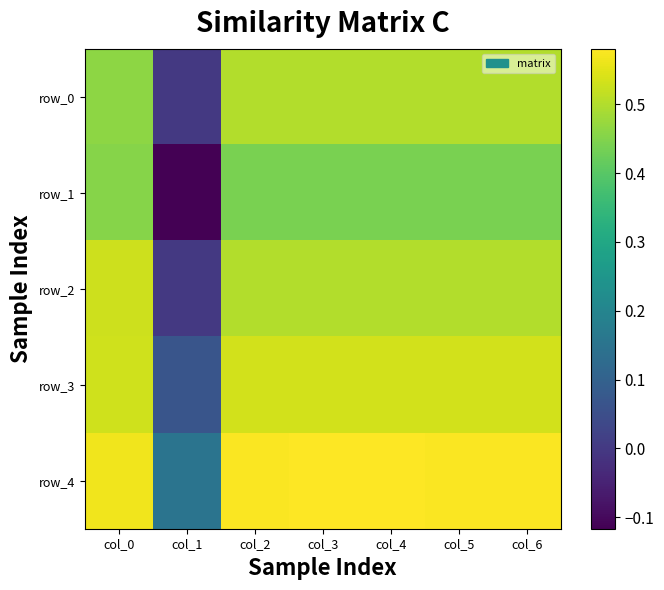

The value of row_0 at col_6 is 0.5. True or false?

True